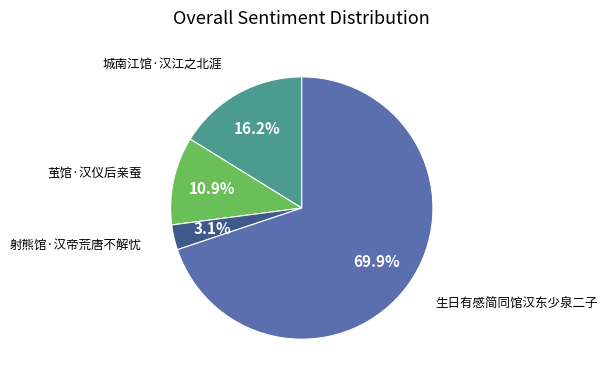

Is there a majority slice in this chart?

Yes